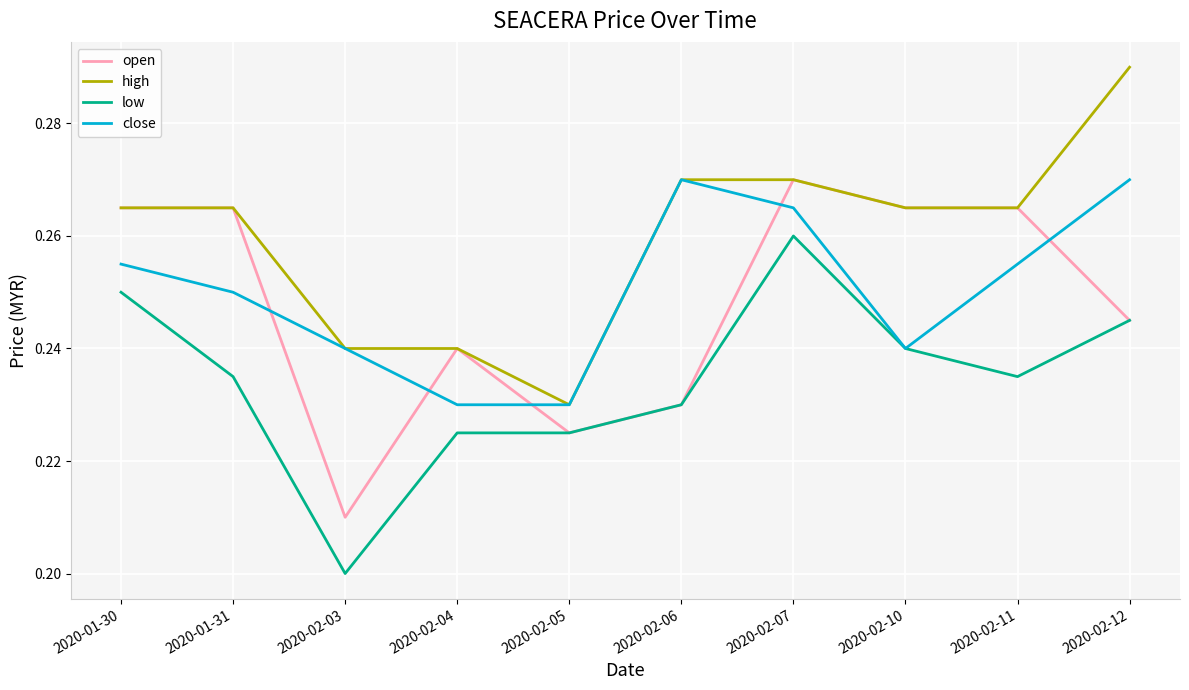

Between 2020-02-03 and 2020-02-05, which series saw the biggest shift?

low